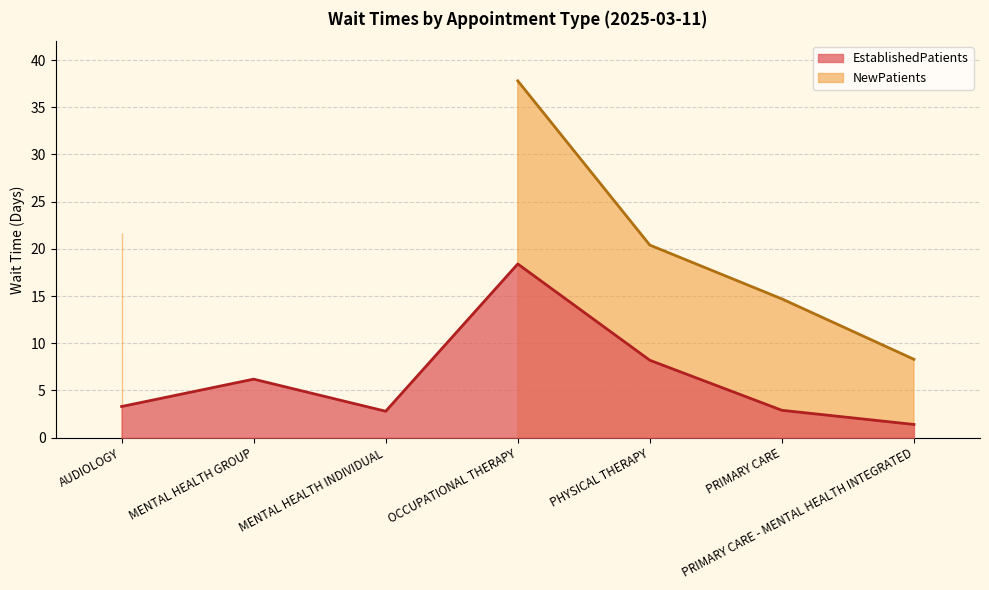

The chart shows a value of 8.2 at PHYSICAL THERAPY. True or false?

True